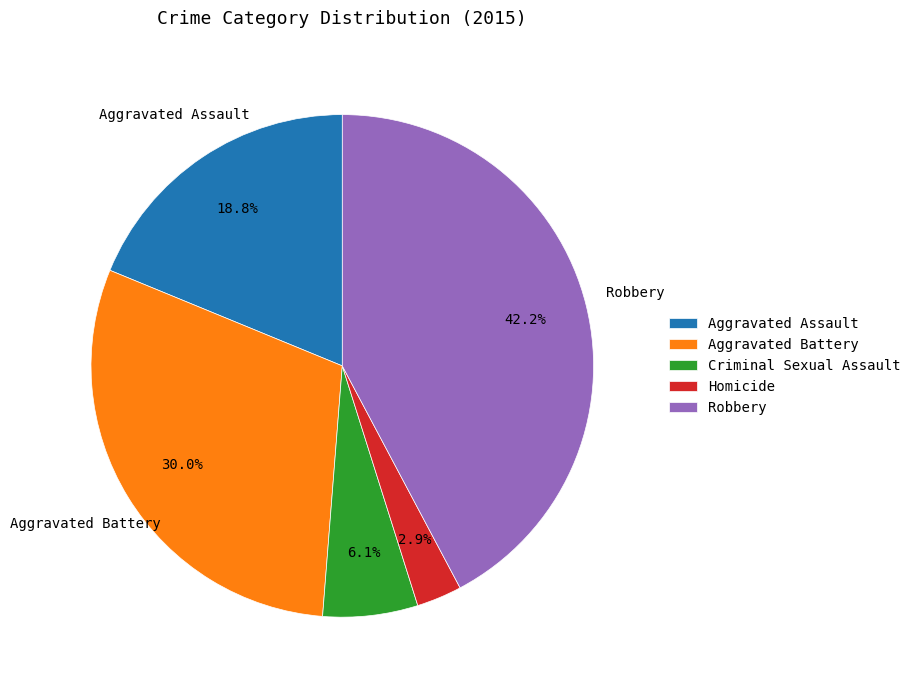

What is the largest slice in the pie chart?

Robbery